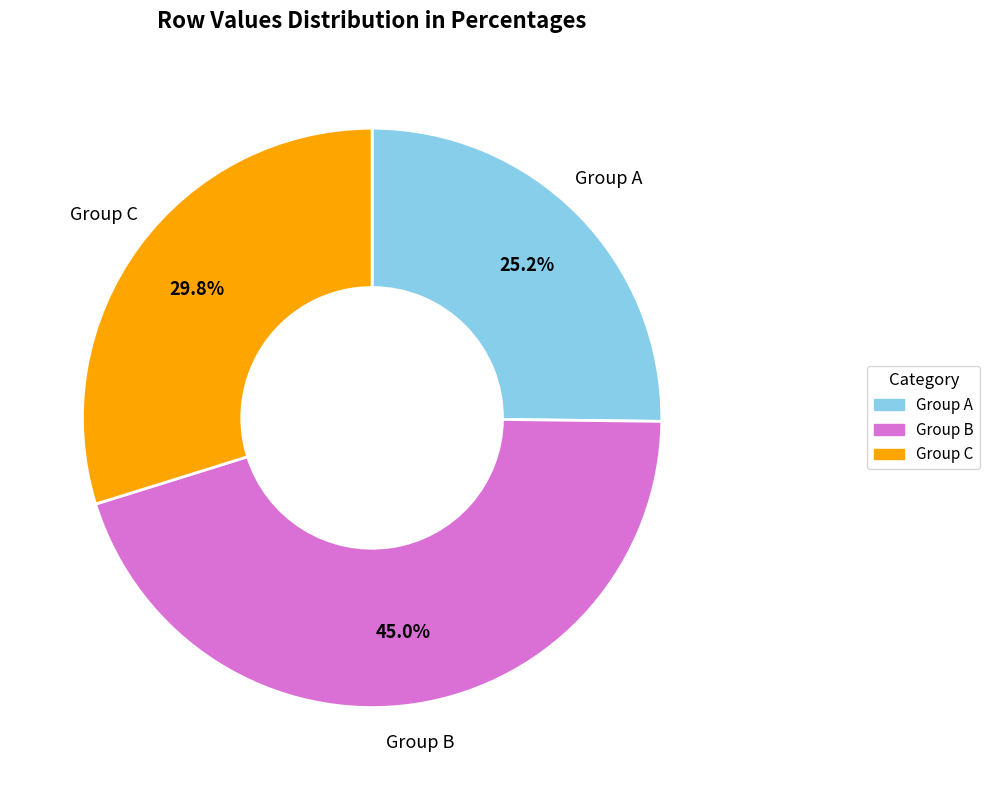

Is there a majority slice in this chart?

No